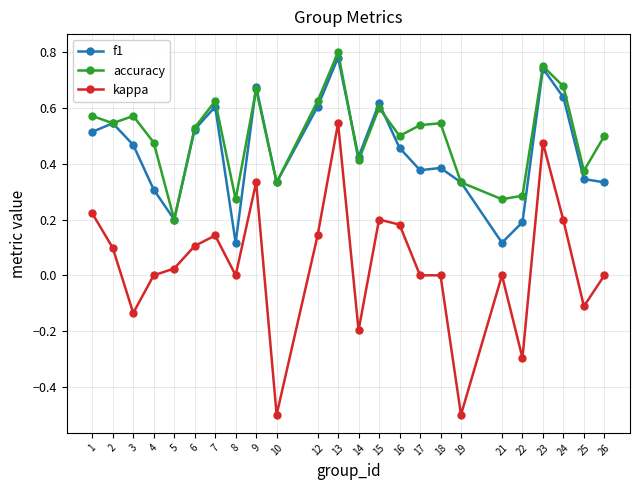

Is the value of kappa at 7 greater than the value of f1 at 6?

No